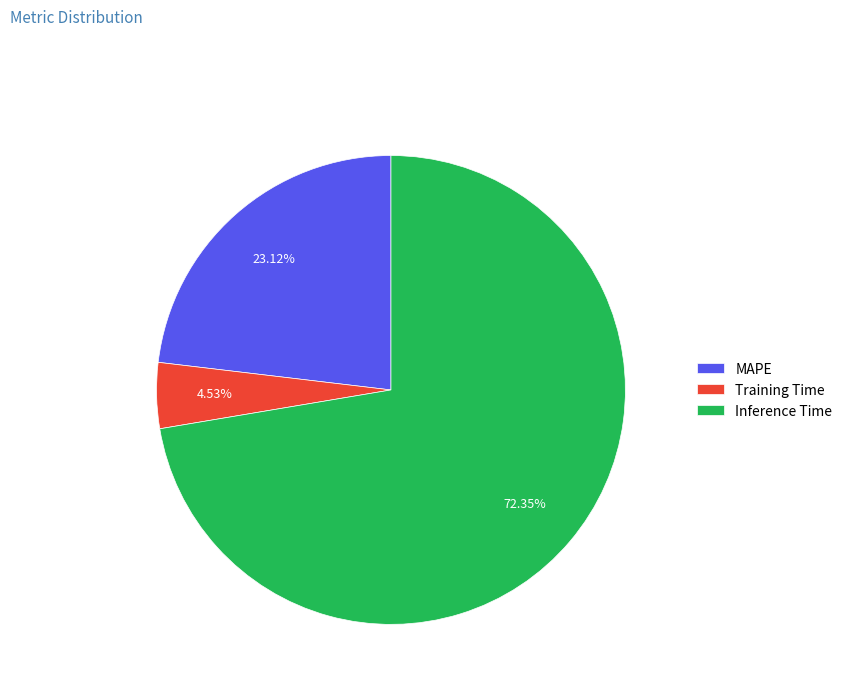

How many segments does this pie chart have?

3